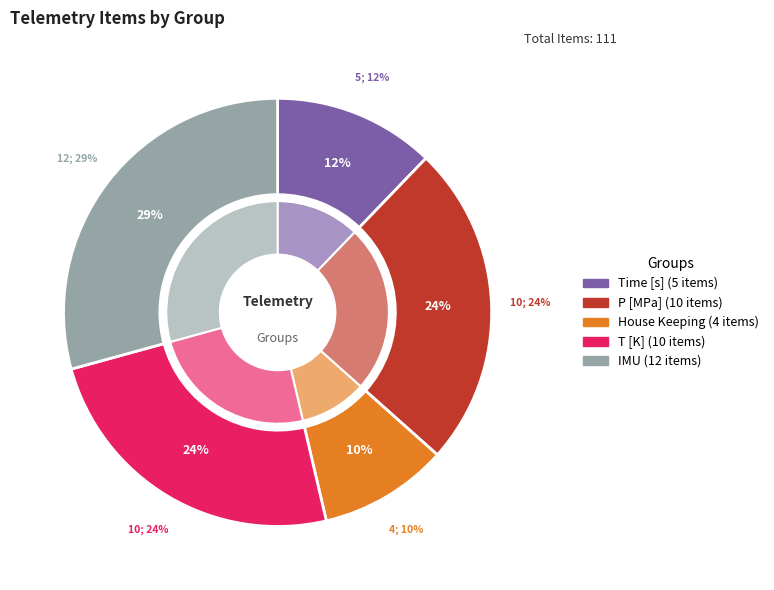

What percentage is the T [K] slice, to the nearest percent?

24%